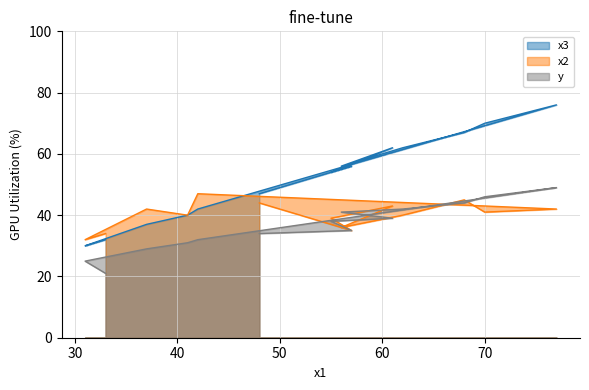

What is the sum of all y values?

506